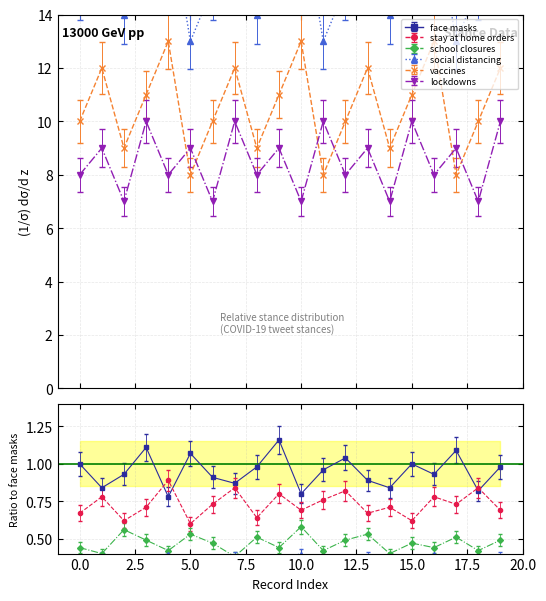

How many values in the stay at home orders series are below 35?

10